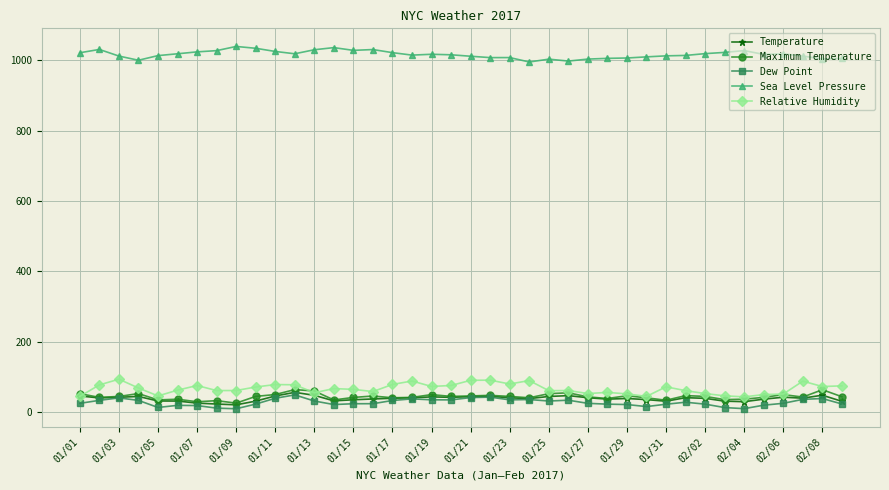

What are all the series names shown in the legend?

Temperature, Maximum Temperature, Dew Point, Sea Level Pressure, Relative Humidity